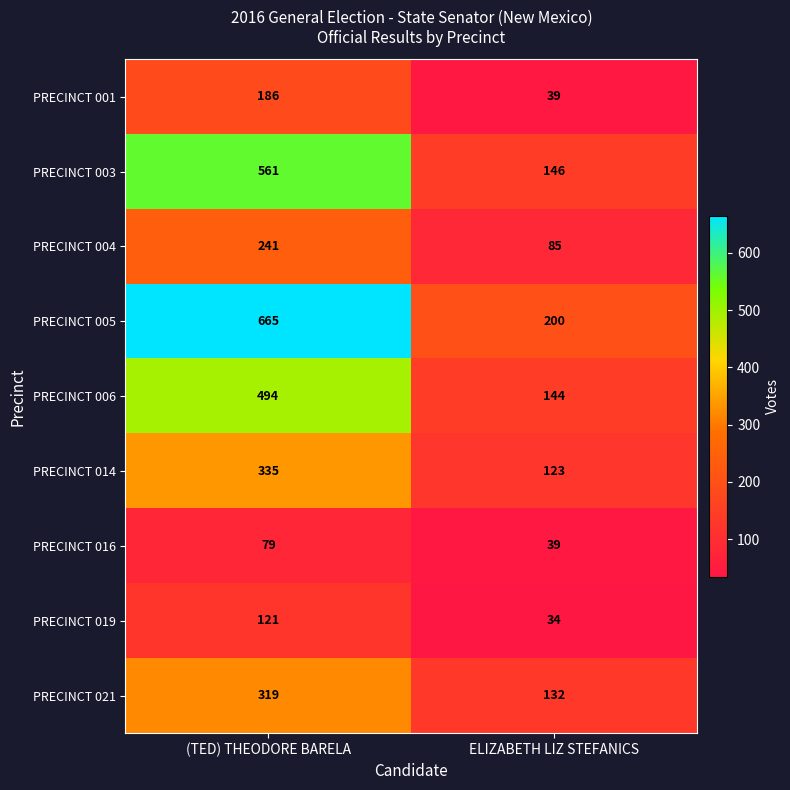

What value does the PRECINCT 006 series have at (TED) THEODORE BARELA?

494